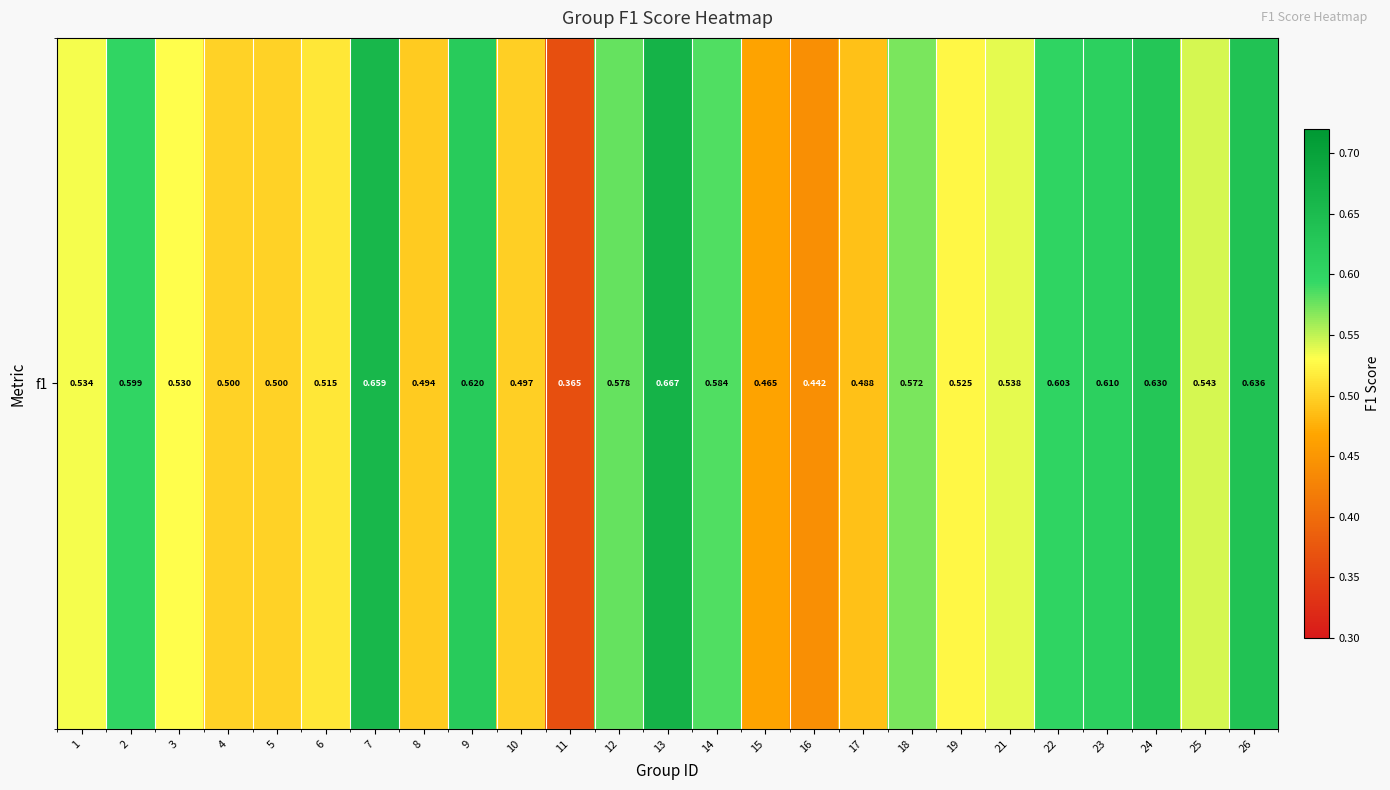

Rank the categories by value from highest to lowest.

13, 7, 26, 24, 9, 23, 22, 2, 14, 12, 18, 25, 21, 1, 3, 19, 6, 5, 4, 10, 8, 17, 15, 16, 11